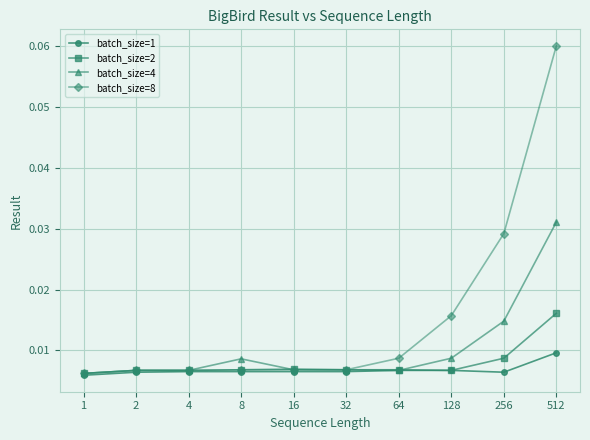

Which series has the largest total across all categories?

batch_size=8